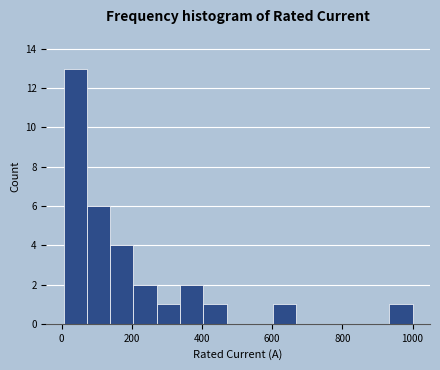

Around what value on the x-axis is the tallest bar? Give the approximate position of its centre, as read against the axis.

40